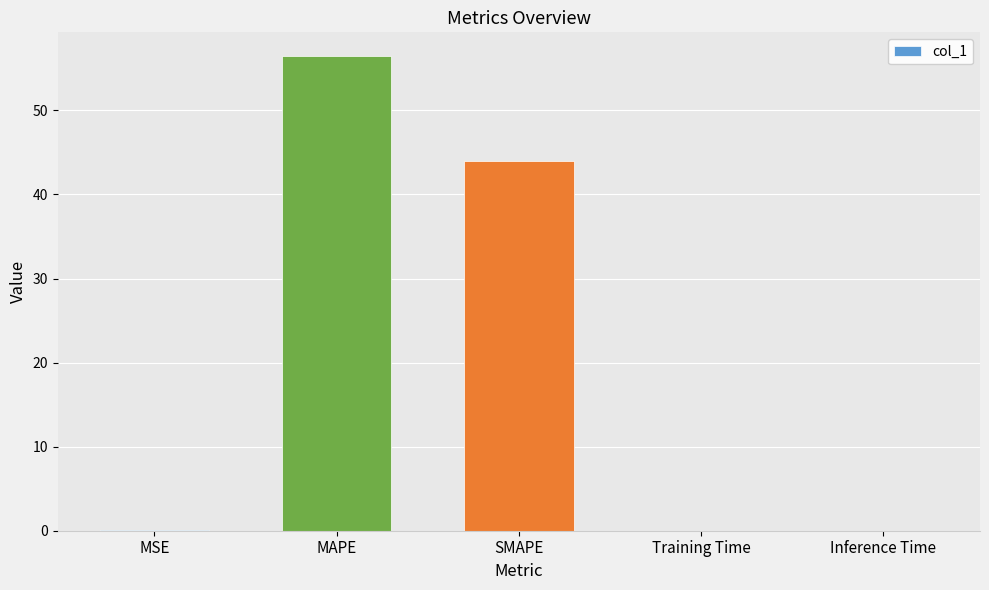

What is the change in value from SMAPE to Inference Time?

-44.0